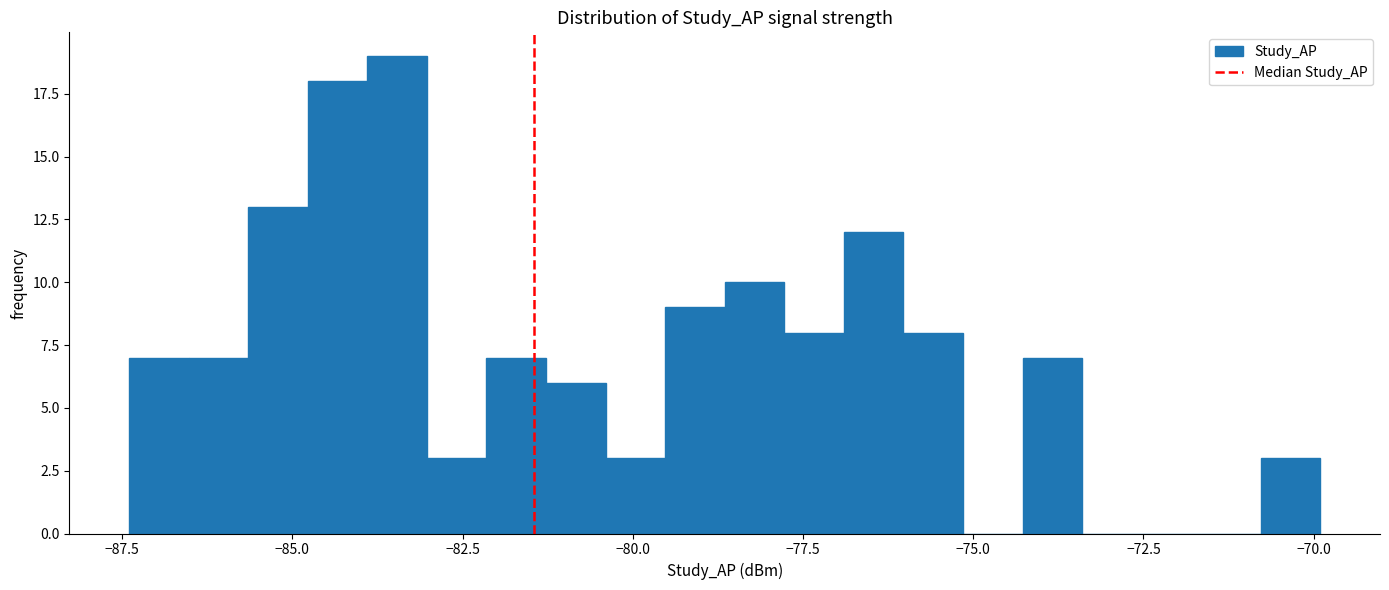

Read against the x-axis, roughly where is the centre of the tallest bar?

-83.5